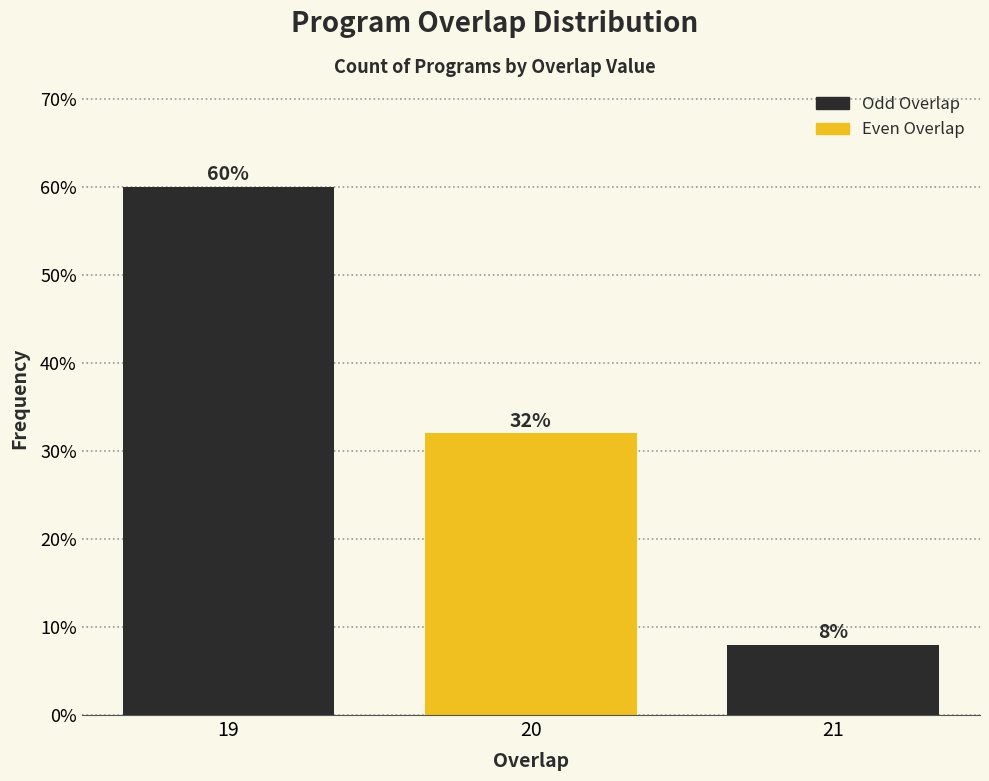

Reading left to right, transcribe all the data shown in this chart.

19=60	20=32	21=8